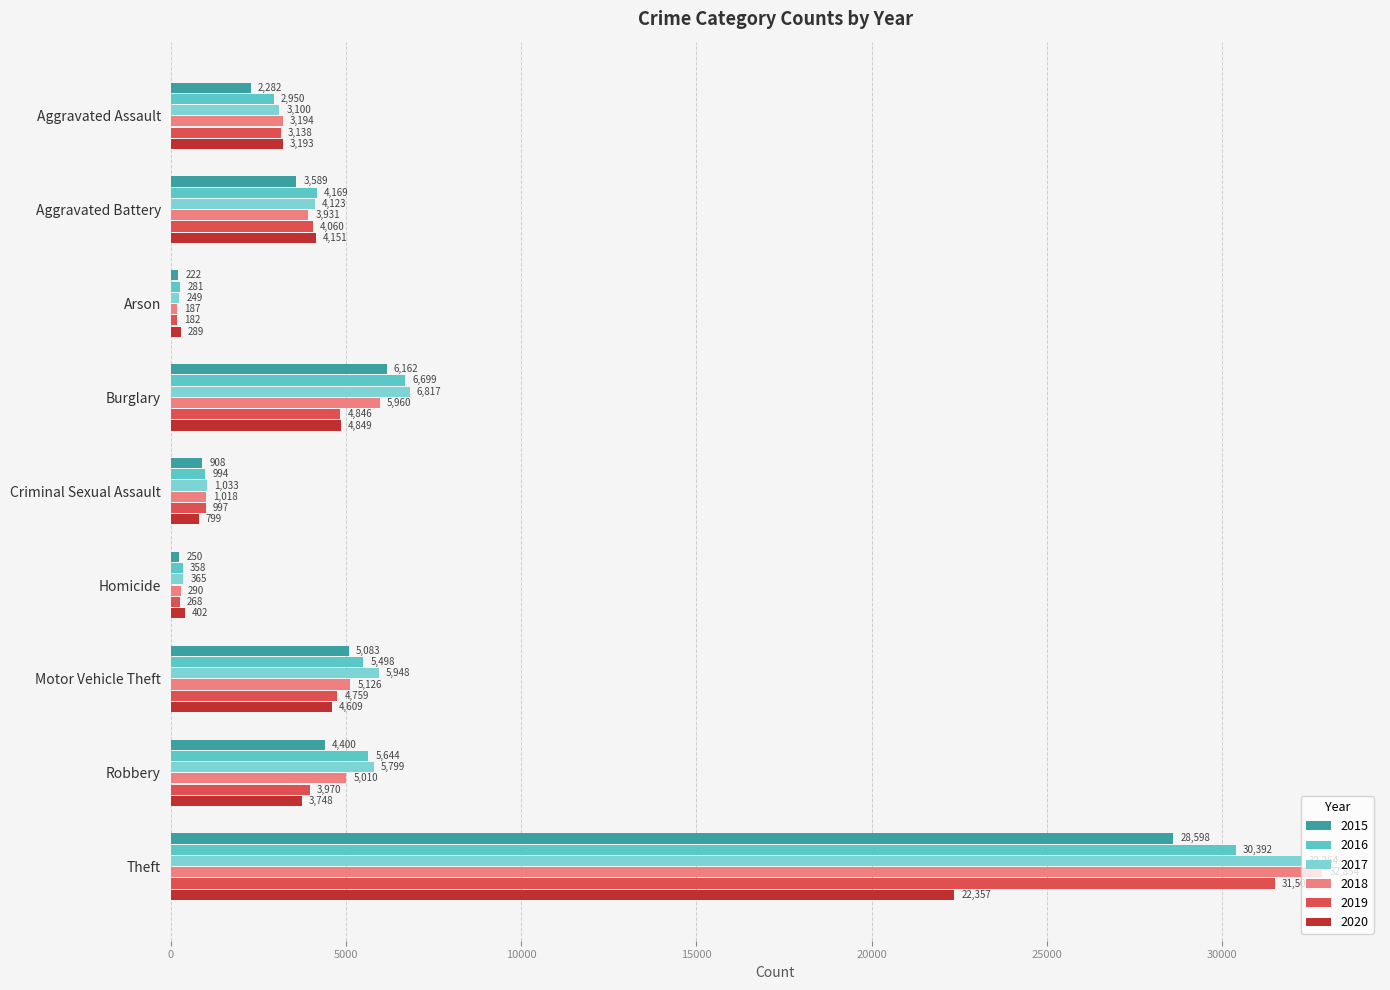

Which series has the largest range (max minus min)?

2018